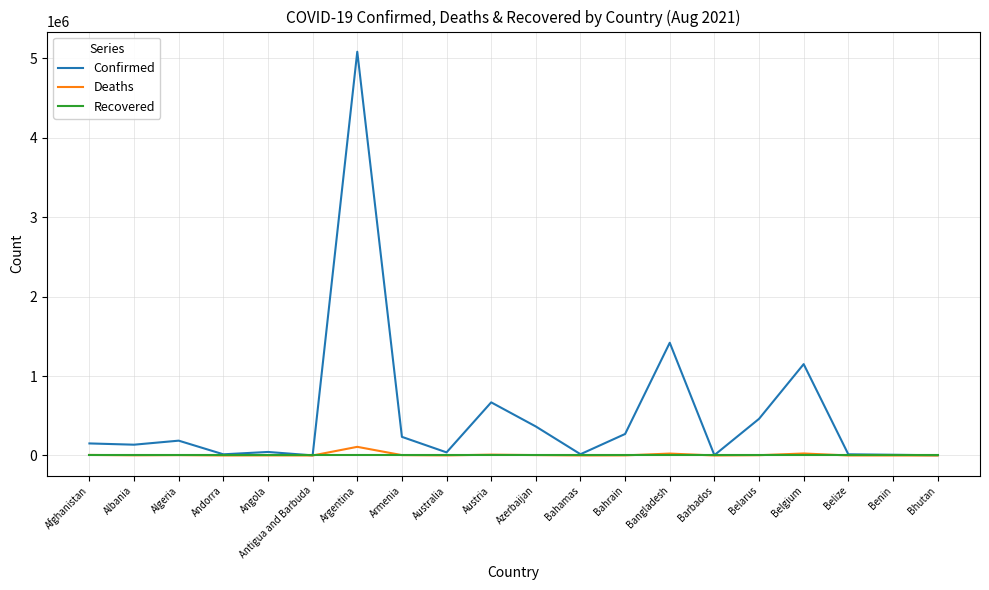

The Recovered series shows 0 at Angola. True or false?

True